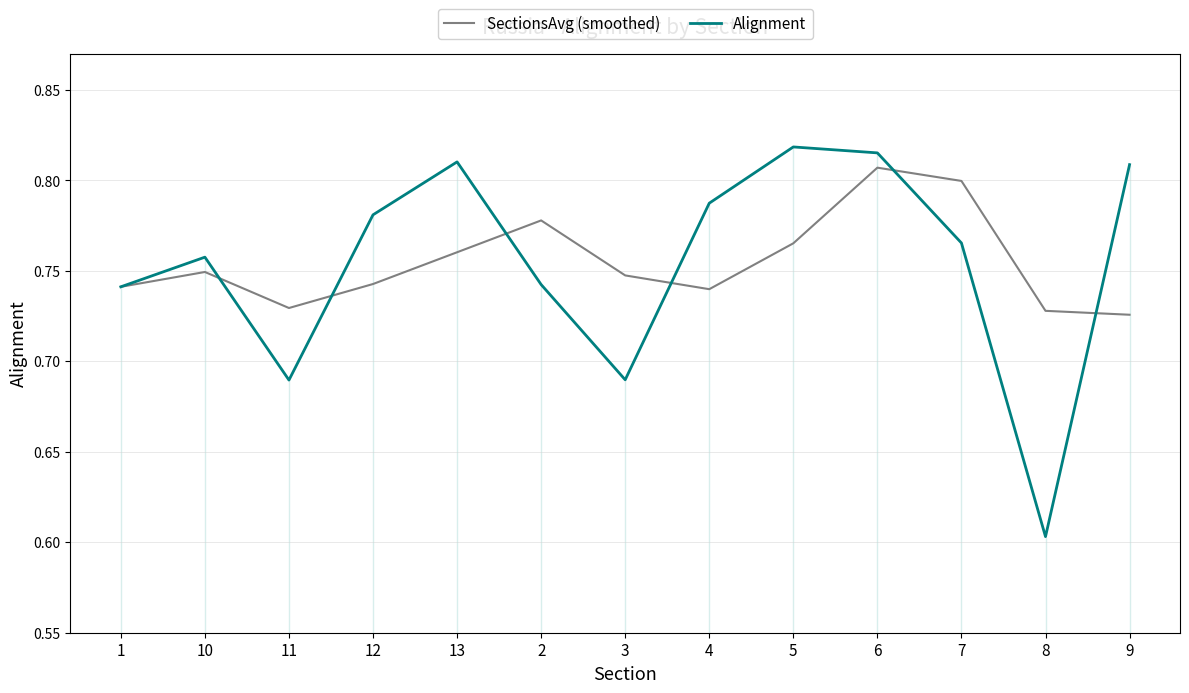

Is the value of SectionsAvg (smoothed) at 12 greater than the value of Alignment at 12?

No